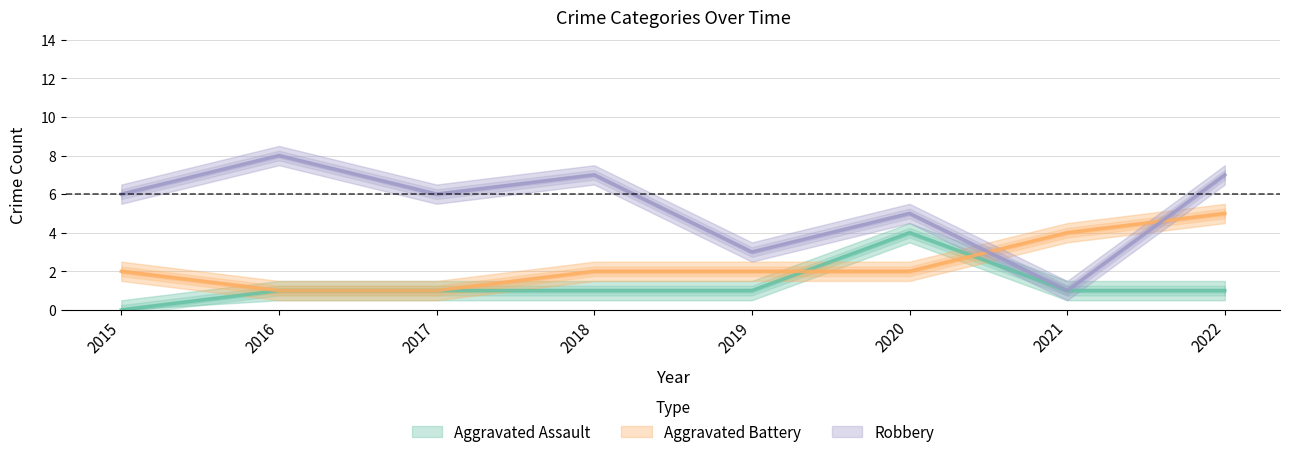

Reading left to right, what are all the values shown in this chart?

Aggravated Assault: 0	1	1	1	1	4	1	1
Aggravated Battery: 2	1	1	2	2	2	4	5
Robbery: 6	8	6	7	3	5	1	7